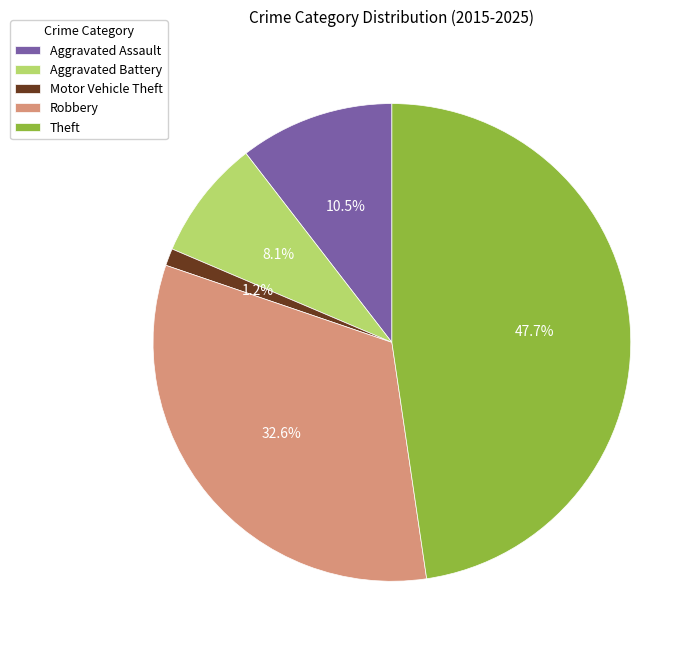

Approximately how many times larger is the value at Robbery compared to Aggravated Assault?

3.1